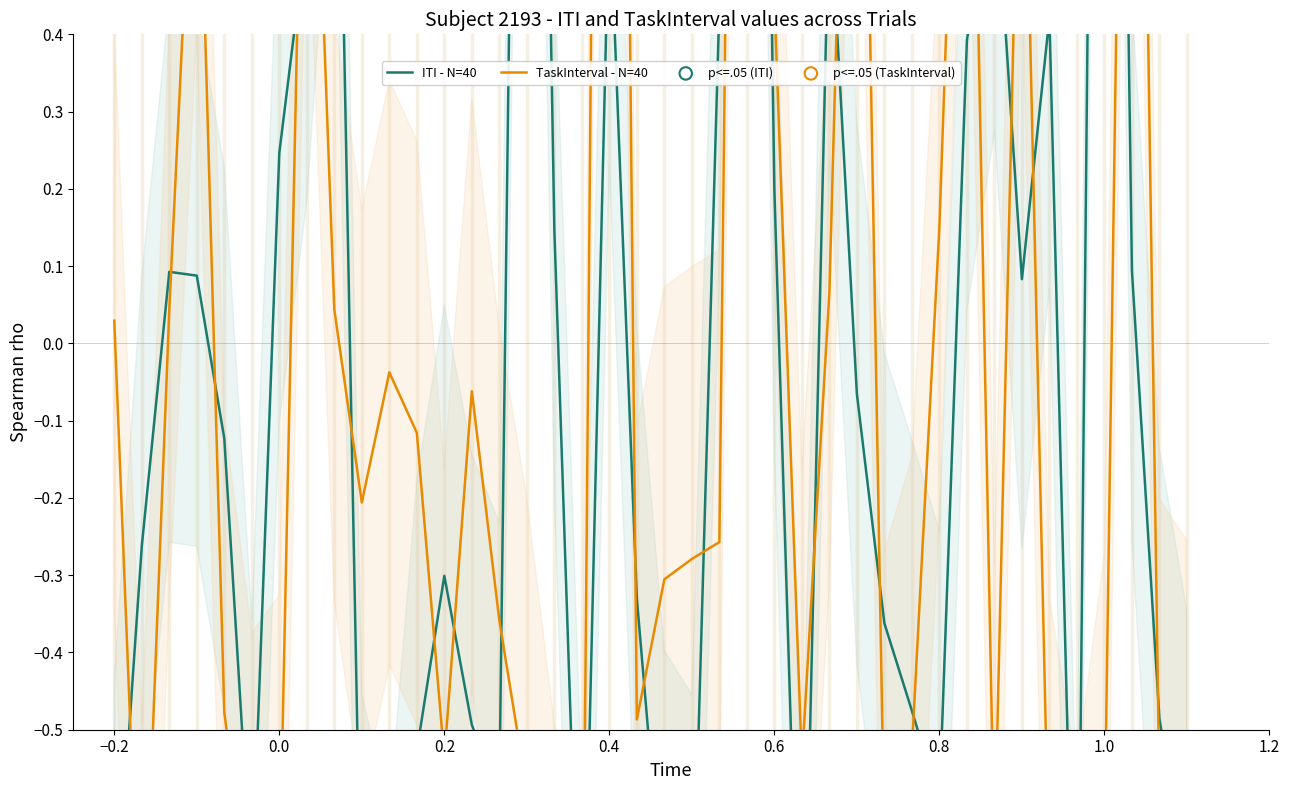

At which category is the sum across all series the highest?

24